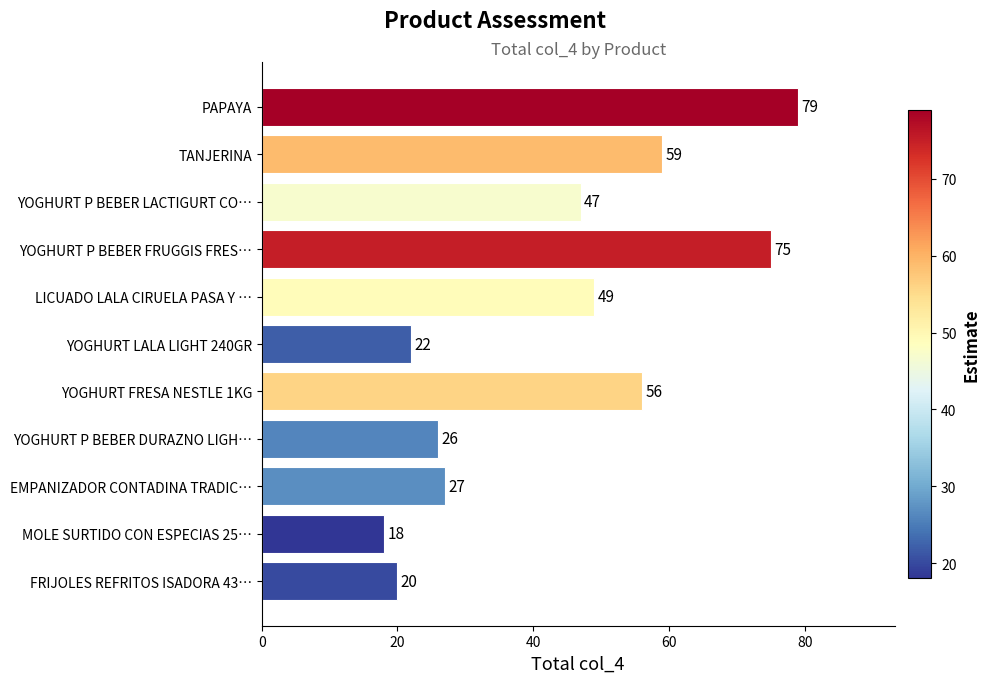

What is the average value?

43